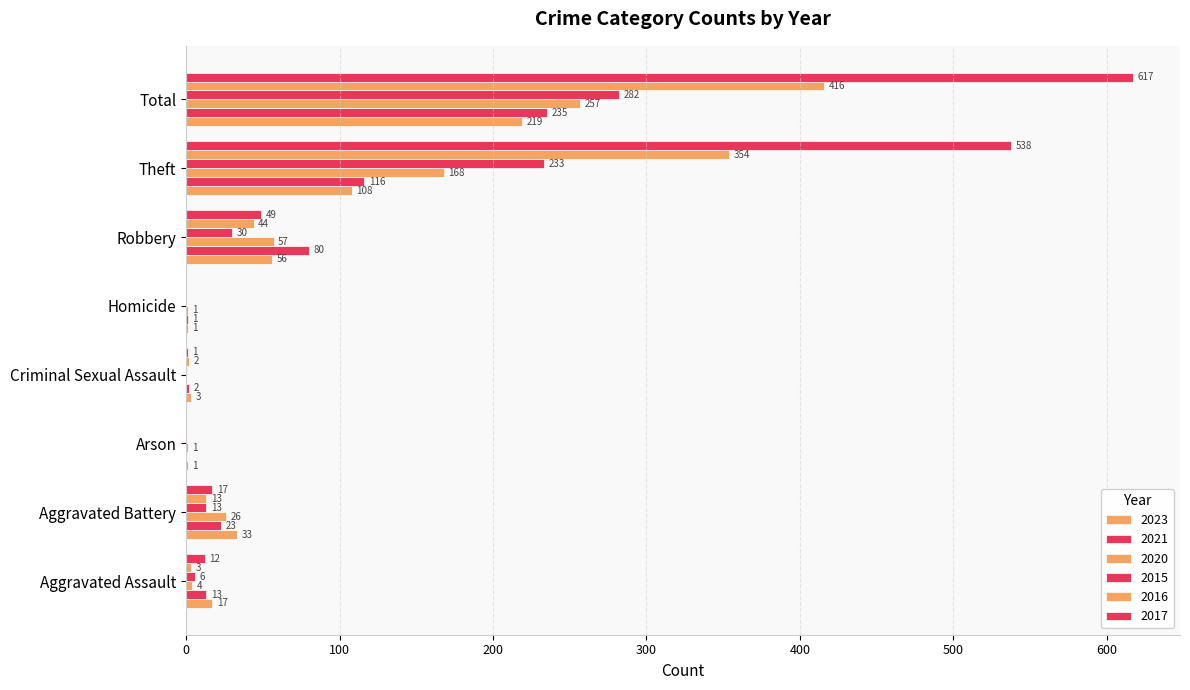

Between Homicide and Aggravated Battery, which is larger?

Aggravated Battery